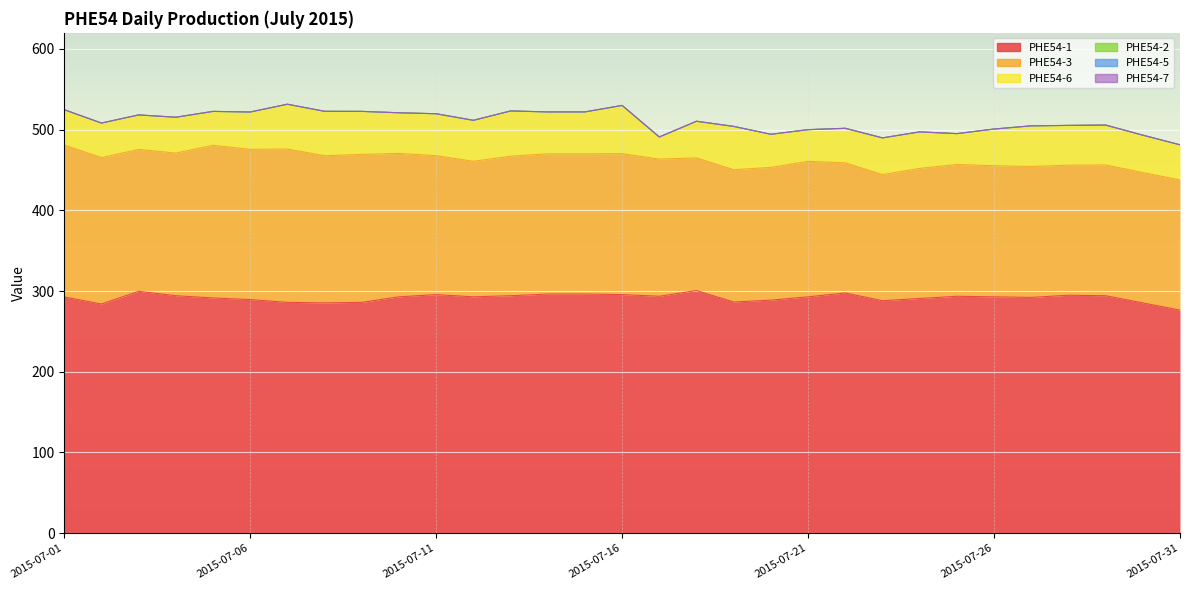

Count the number of data series in this chart.

6